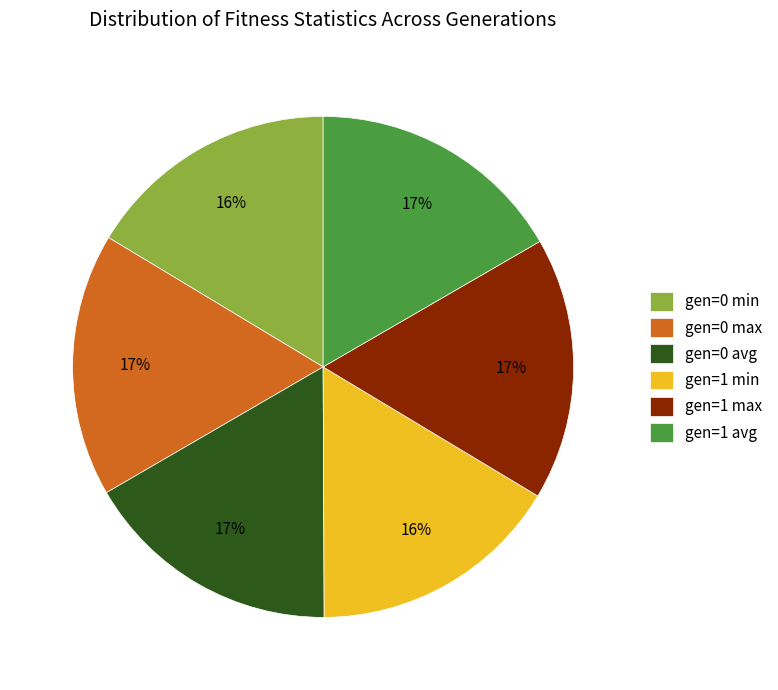

How many segments does this pie chart have?

6